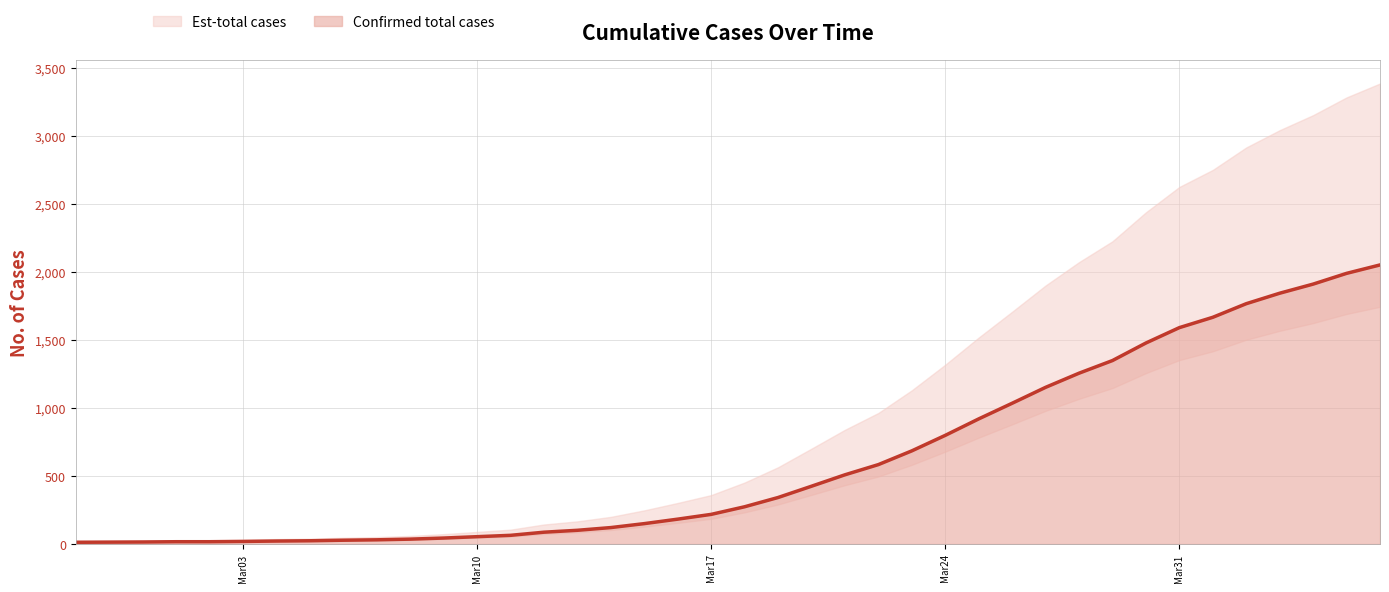

At which category does the chart reach its peak across all series?

2020-04-06